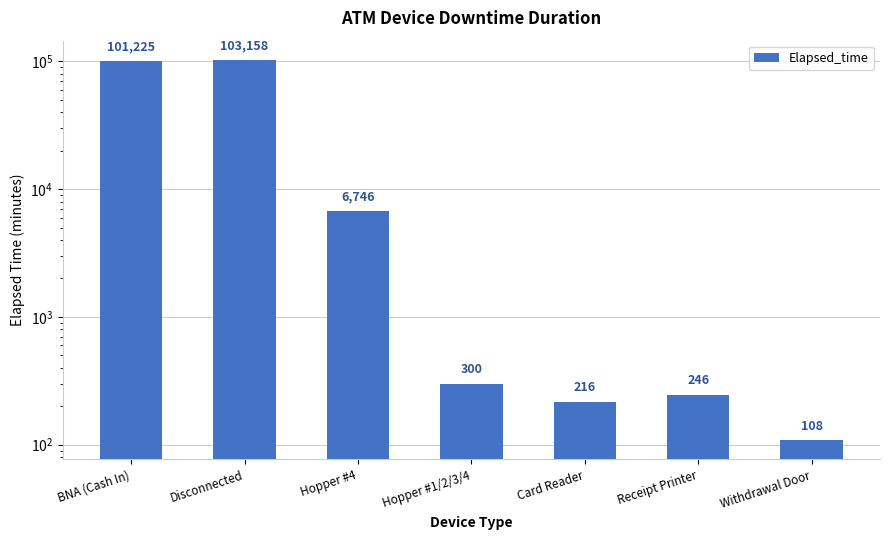

What is the label of the 2nd bar from the right?

Receipt Printer